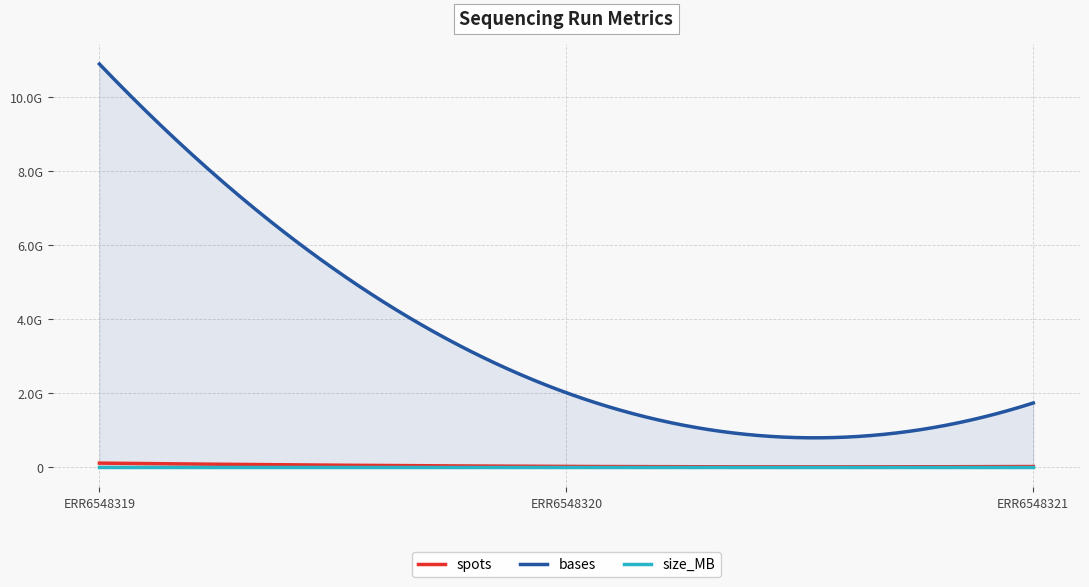

What is the minimum value shown in the chart?

780